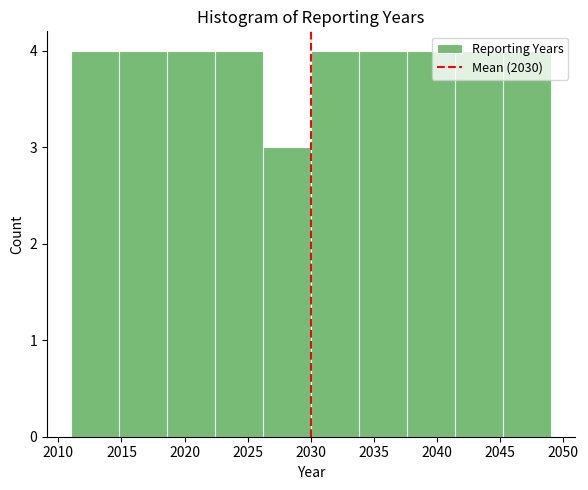

How tall is the bar that spans 2037.6 to 2041.4 on the x-axis? Neither the bar edges nor the heights are printed on the chart, so give them approximately, as read against the axes.

4